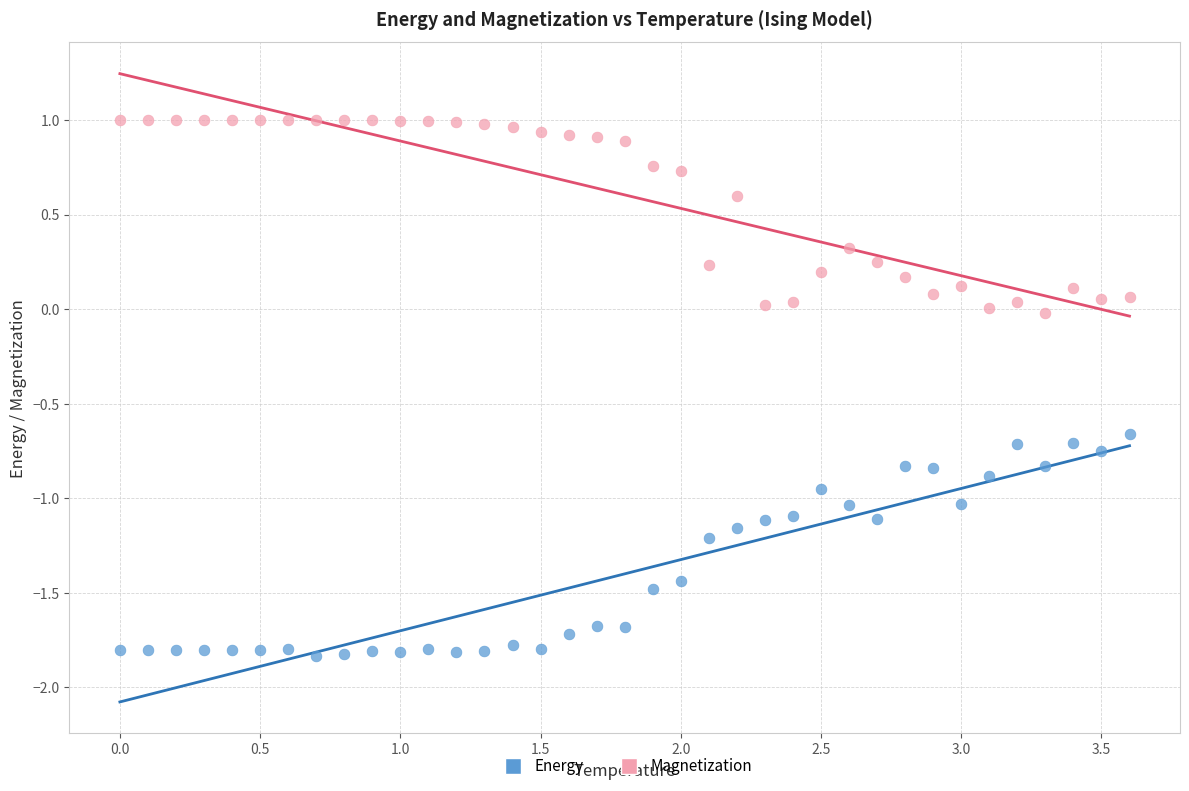

Which series contains the highest Y value?

Magnetization